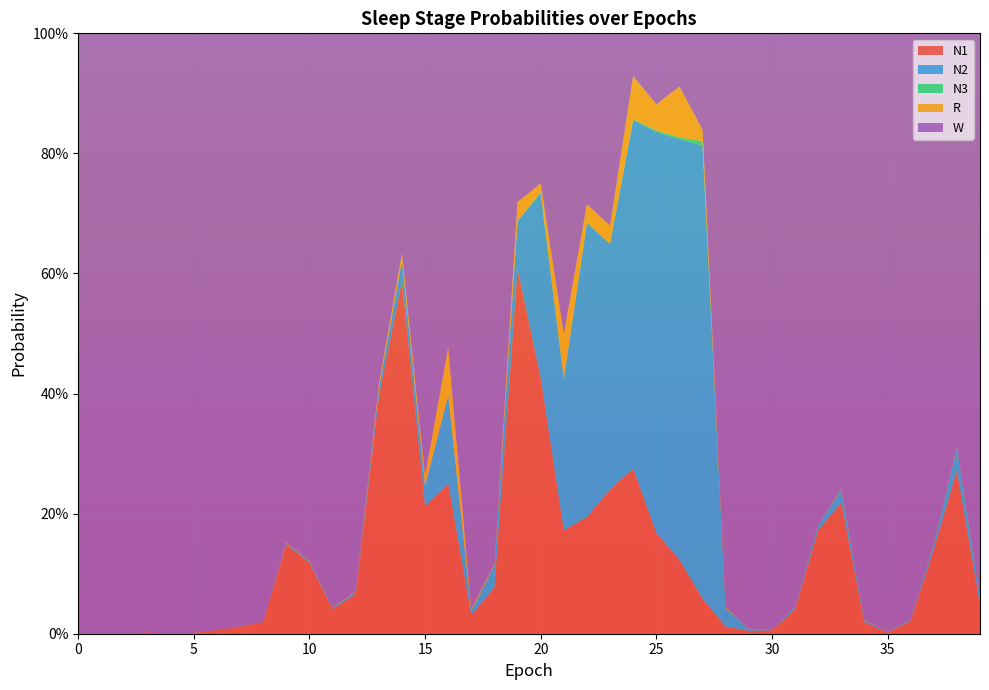

Reading right to left, extract all data points from this chart.

N1: 39=0.0	38=0.3	37=0.1	36=0.0	35=0.0	34=0.0	33=0.2	32=0.2	31=0.0	30=0.0	29=0.0	28=0.0	27=0.1	26=0.1	25=0.2	24=0.3	23=0.2	22=0.2	21=0.2	20=0.4	19=0.6	18=0.1	17=0.0	16=0.3	15=0.2	14=0.6	13=0.4	12=0.1	11=0.0	10=0.1	9=0.1	8=0.0	7=0.0	6=0.0	5=0.0	4=0.0	3=0.0	2=0.0	1=0.0	0=0.0
N2: 39=0.0	38=0.0	37=0.0	36=0.0	35=0.0	34=0.0	33=0.0	32=0.0	31=0.0	30=0.0	29=0.0	28=0.0	27=0.8	26=0.7	25=0.7	24=0.6	23=0.4	22=0.5	21=0.3	20=0.3	19=0.1	18=0.0	17=0.0	16=0.1	15=0.0	14=0.0	13=0.0	12=0.0	11=0.0	10=0.0	9=0.0	8=0.0	7=0.0	6=0.0	5=0.0	4=0.0	3=0.0	2=0.0	1=0.0	0=0.0
N3: 39=0.0	38=0.0	37=0.0	36=0.0	35=0.0	34=0.0	33=0.0	32=0.0	31=0.0	30=0.0	29=0.0	28=0.0	27=0.0	26=0.0	25=0.0	24=0.0	23=0.0	22=0.0	21=0.0	20=0.0	19=0.0	18=0.0	17=0.0	16=0.0	15=0.0	14=0.0	13=0.0	12=0.0	11=0.0	10=0.0	9=0.0	8=0.0	7=0.0	6=0.0	5=0.0	4=0.0	3=0.0	2=0.0	1=0.0	0=0.0
R: 39=0.0	38=0.0	37=0.0	36=0.0	35=0.0	34=0.0	33=0.0	32=0.0	31=0.0	30=0.0	29=0.0	28=0.0	27=0.0	26=0.1	25=0.0	24=0.1	23=0.0	22=0.0	21=0.1	20=0.0	19=0.0	18=0.0	17=0.0	16=0.1	15=0.0	14=0.0	13=0.0	12=0.0	11=0.0	10=0.0	9=0.0	8=0.0	7=0.0	6=0.0	5=0.0	4=0.0	3=0.0	2=0.0	1=0.0	0=0.0
W: 39=0.9	38=0.7	37=0.9	36=1.0	35=1.0	34=1.0	33=0.8	32=0.8	31=1.0	30=1.0	29=1.0	28=1.0	27=0.2	26=0.1	25=0.1	24=0.1	23=0.3	22=0.3	21=0.5	20=0.3	19=0.3	18=0.9	17=1.0	16=0.5	15=0.7	14=0.4	13=0.6	12=0.9	11=1.0	10=0.9	9=0.8	8=1.0	7=1.0	6=1.0	5=1.0	4=1.0	3=1.0	2=1.0	1=1.0	0=1.0